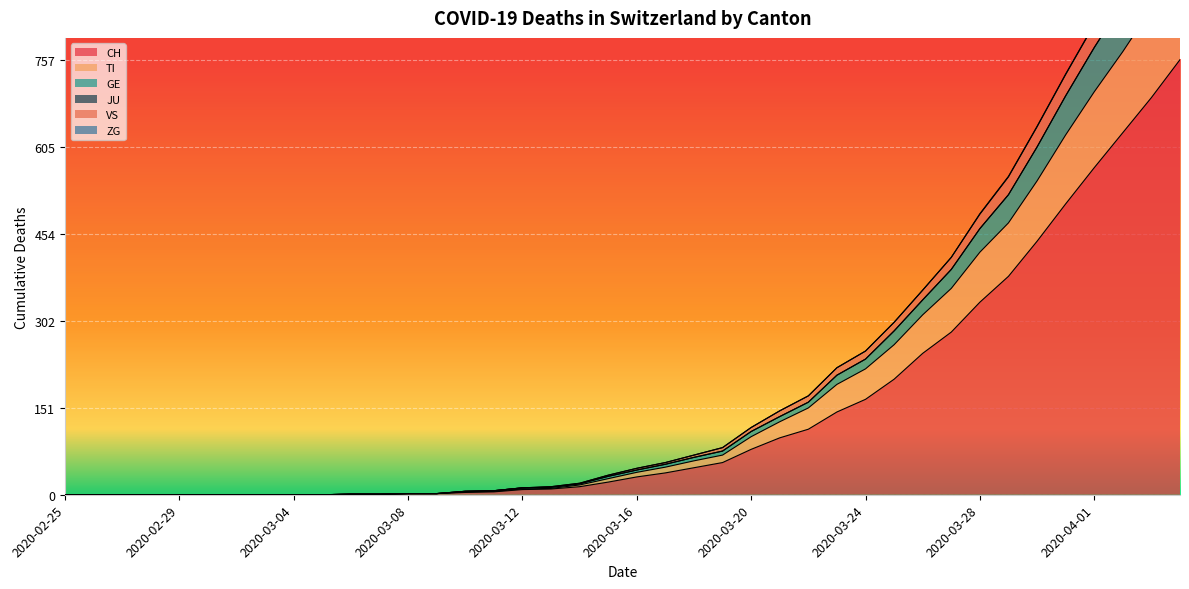

True or false: GE and TI cross at least once.

False